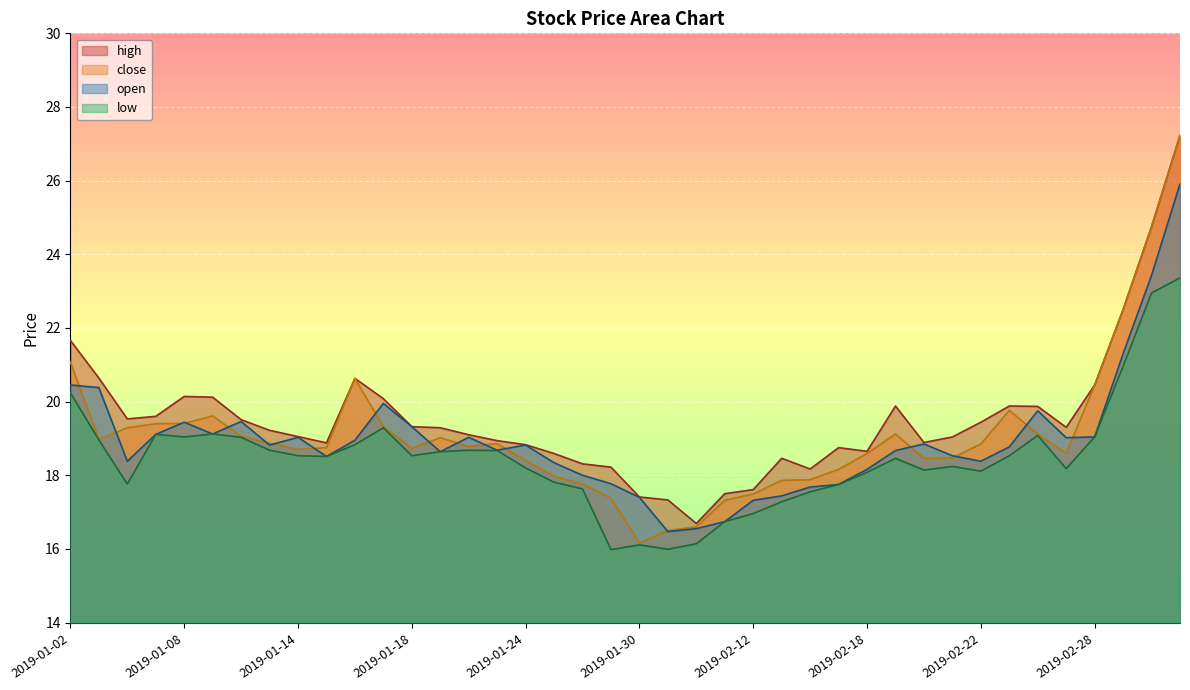

What is the label of the 30th point from the left?

2019-02-19